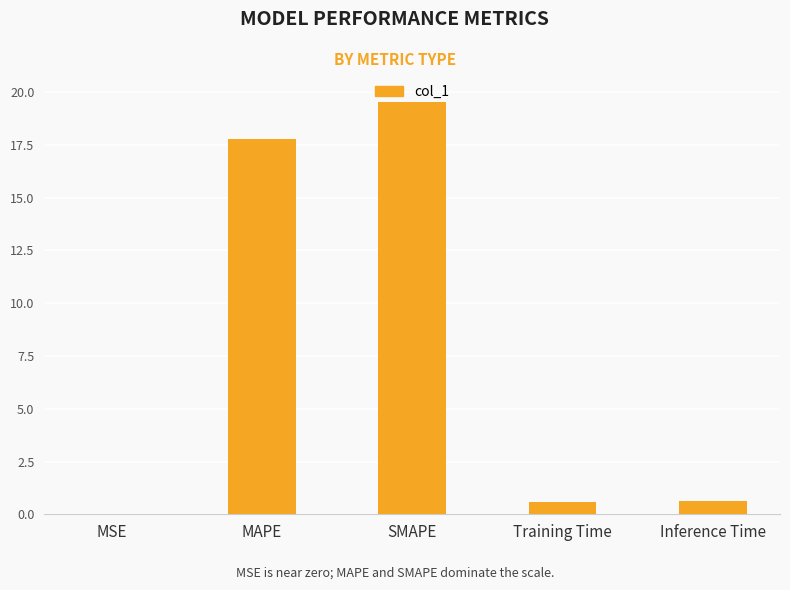

What is the maximum value shown in the chart?

19.5